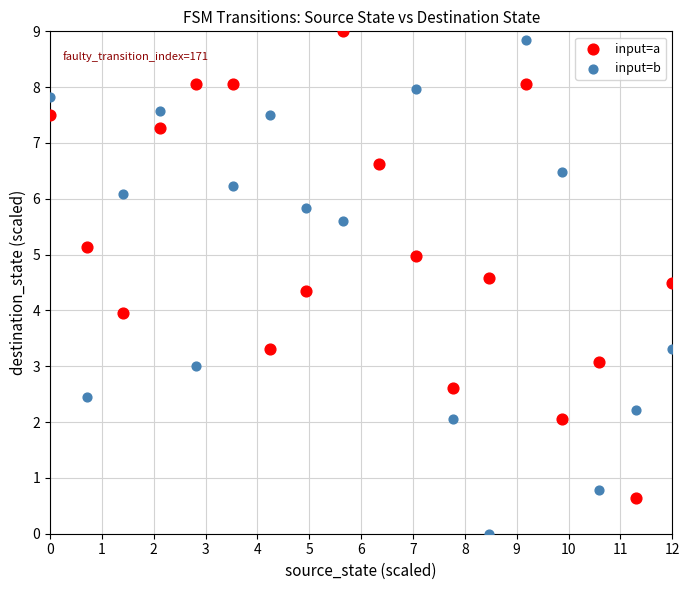

Which series has the widest spread of Y values?

input=b